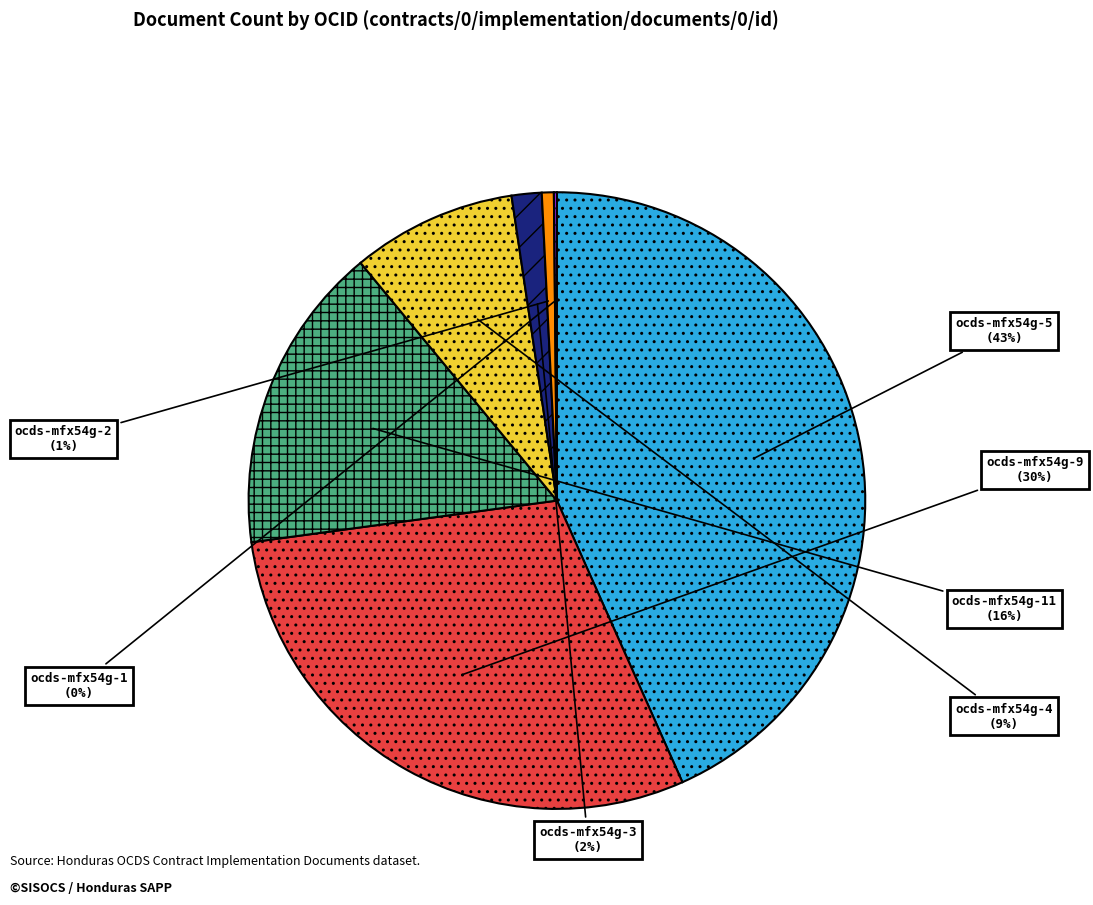

To the nearest percent, what portion does ocds-mfx54g-9 represent?

30%